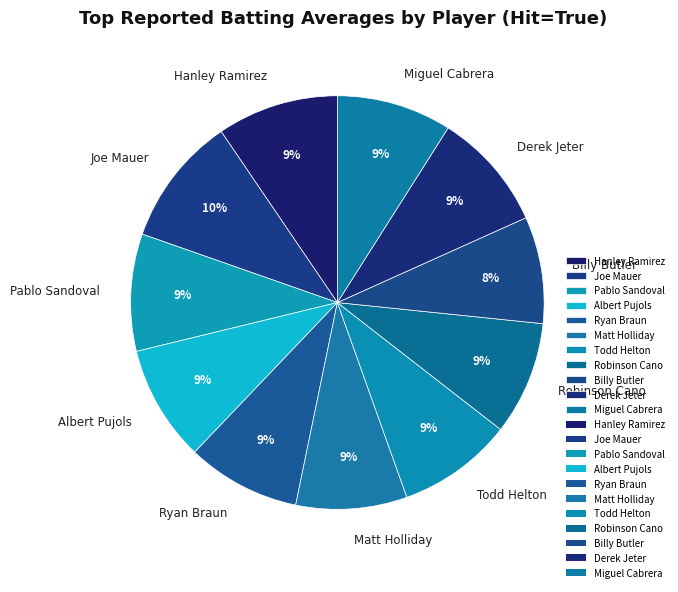

Combined, do Pablo Sandoval and Joe Mauer account for over 50%?

No